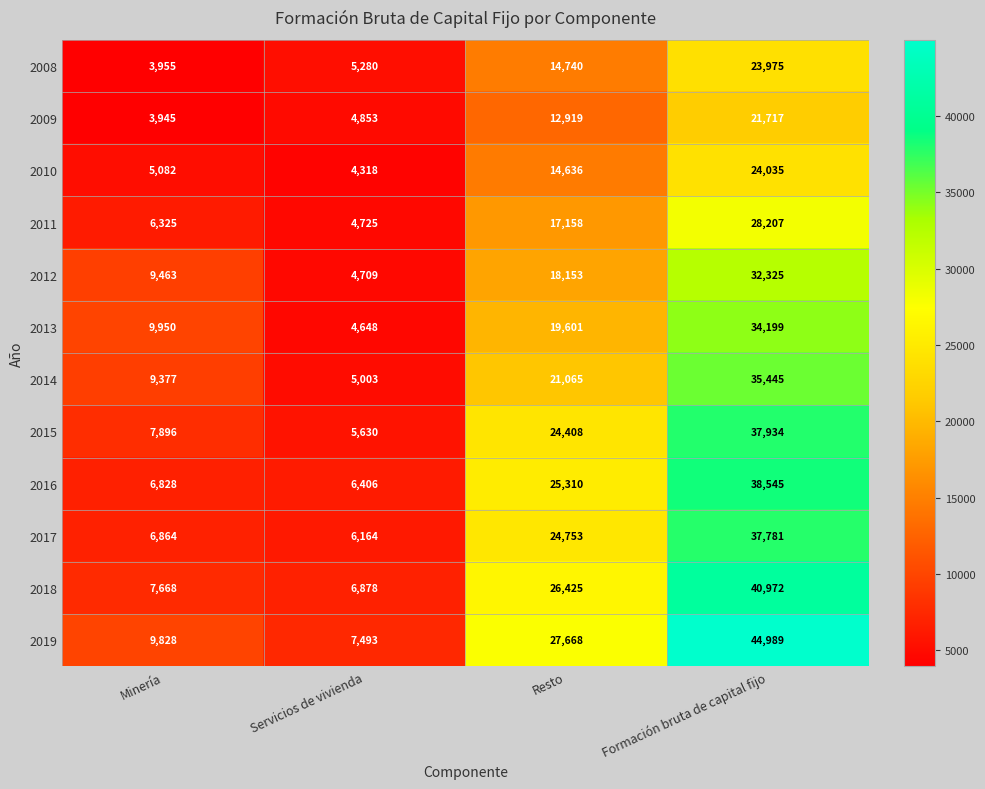

Rank the series at Resto from highest to lowest value.

2019, 2018, 2016, 2017, 2015, 2014, 2013, 2012, 2011, 2008, 2010, 2009